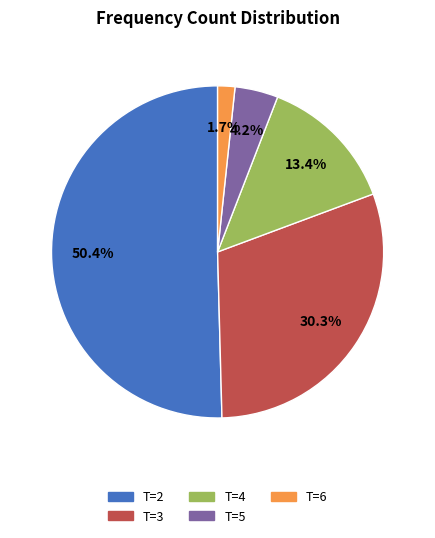

To the nearest percent, what is the average slice percentage?

20%